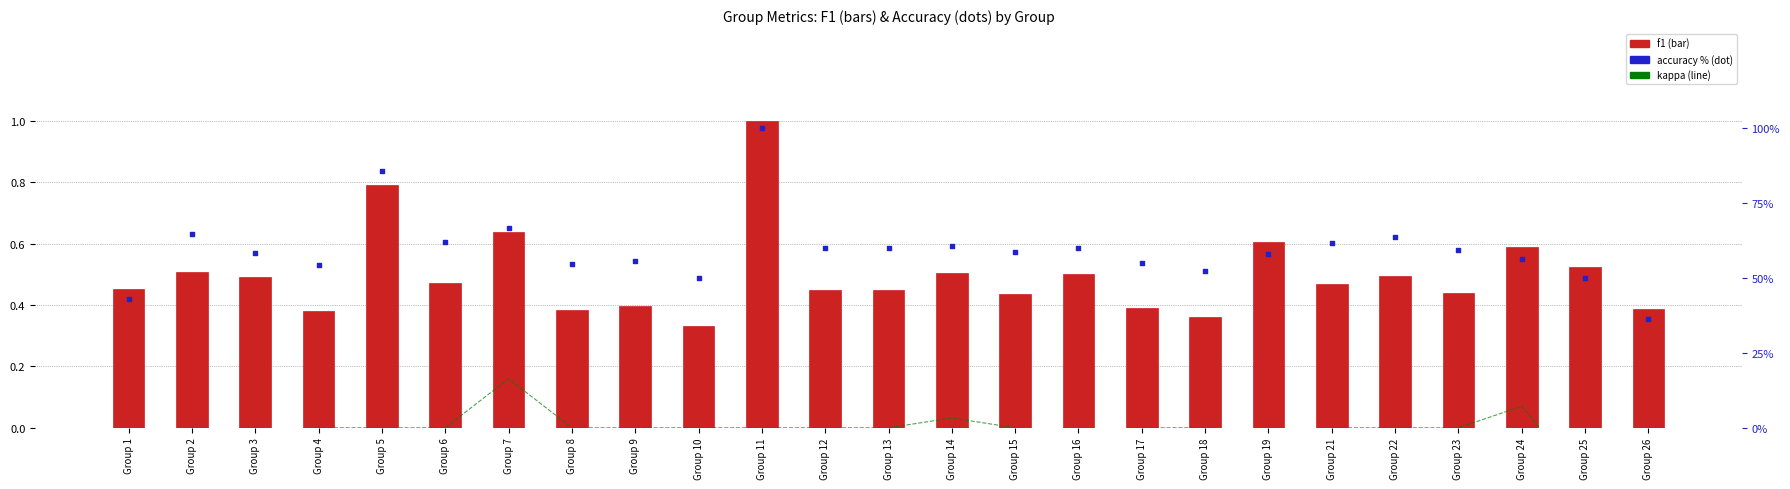

What are all the series names shown in the legend?

kappa, f1, accuracy